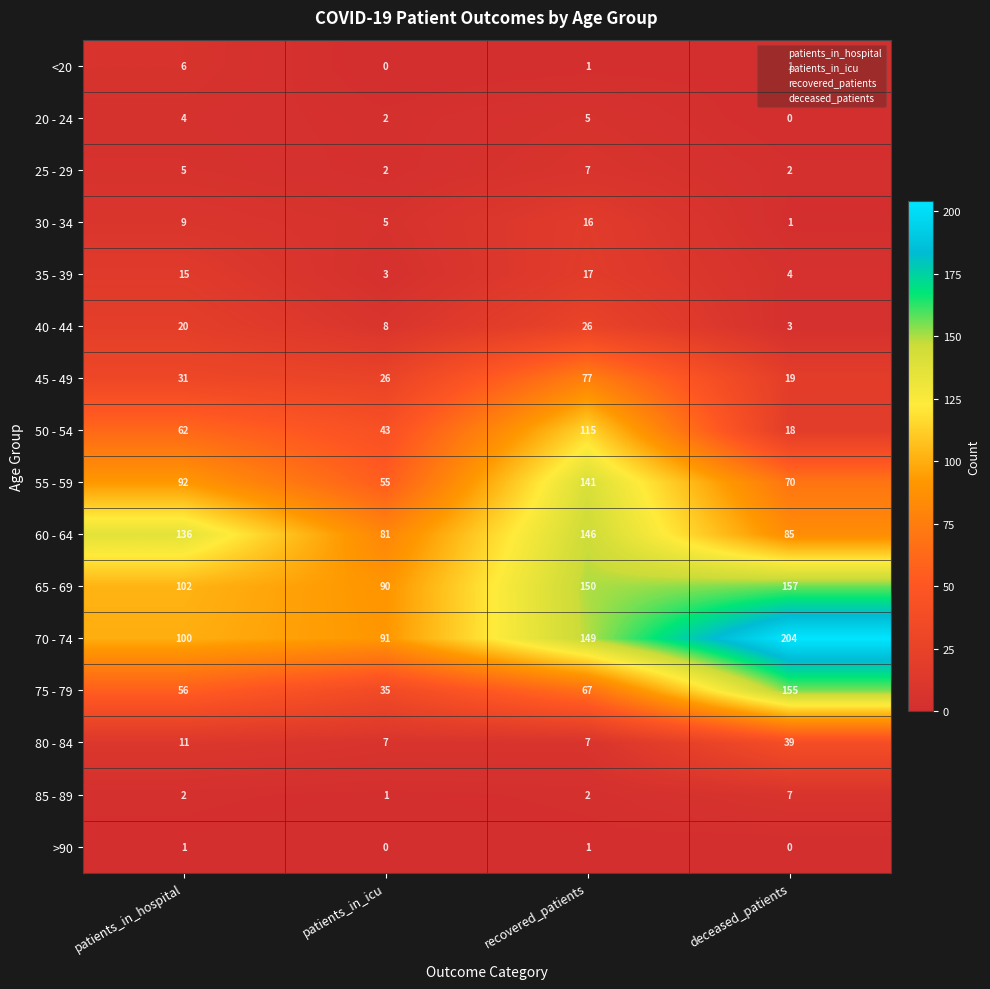

At how many categories does at least one series exceed 4?

4